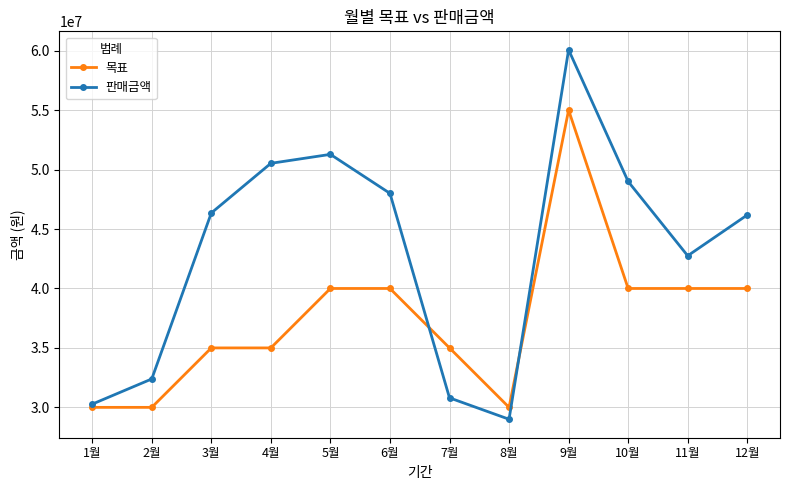

What is the sum of the 목표 values at 4월 and 10월?

75000000.0